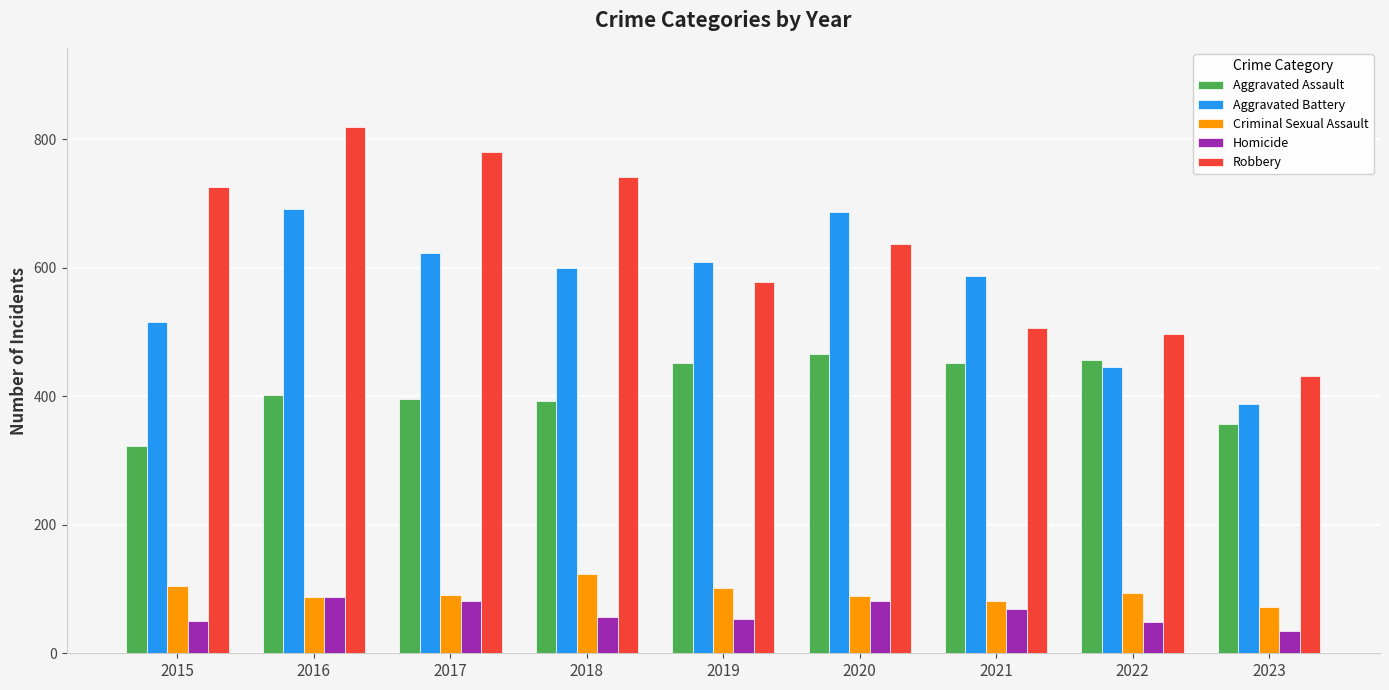

Which label corresponds to the smallest value in the chart?

2023